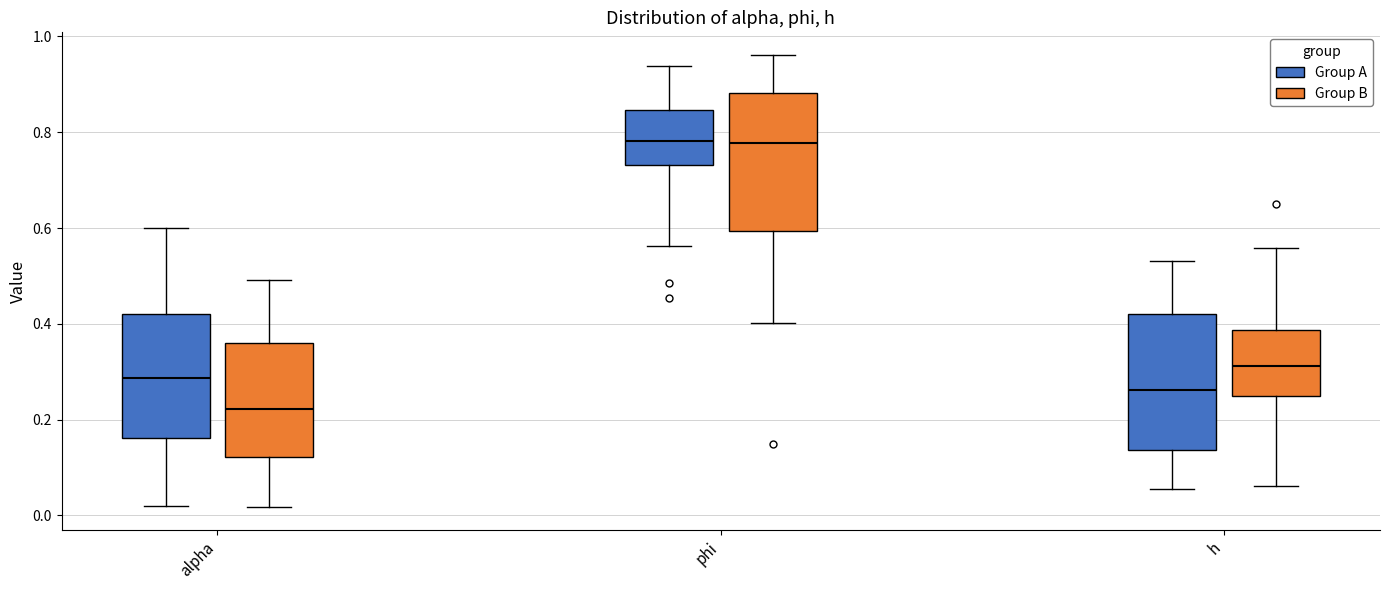

Where does the lower whisker of the box for phi (Group B) end on the y-axis? The values are not printed on the chart, so give them approximately, as read against the axis.

0.40